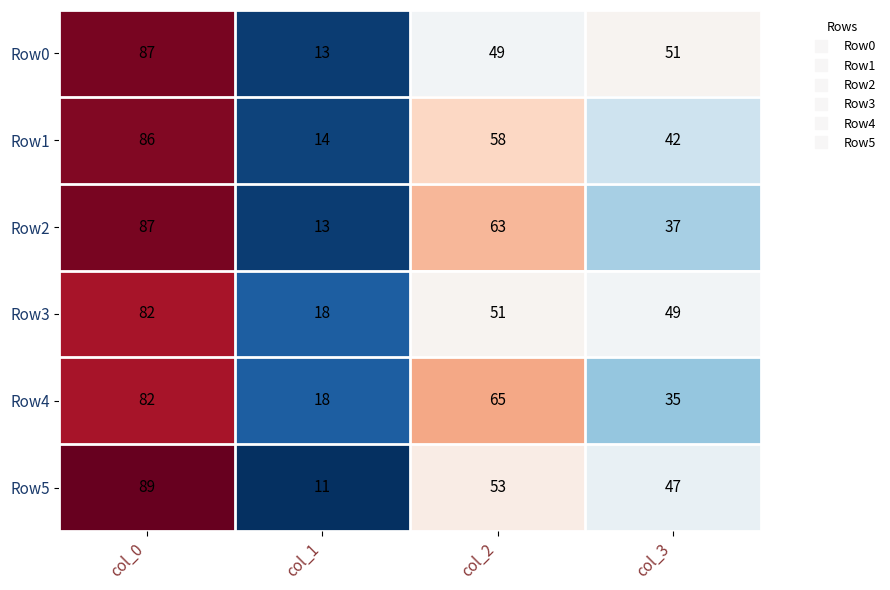

List the labels in order of Row2 value, largest first.

col_0, col_2, col_3, col_1